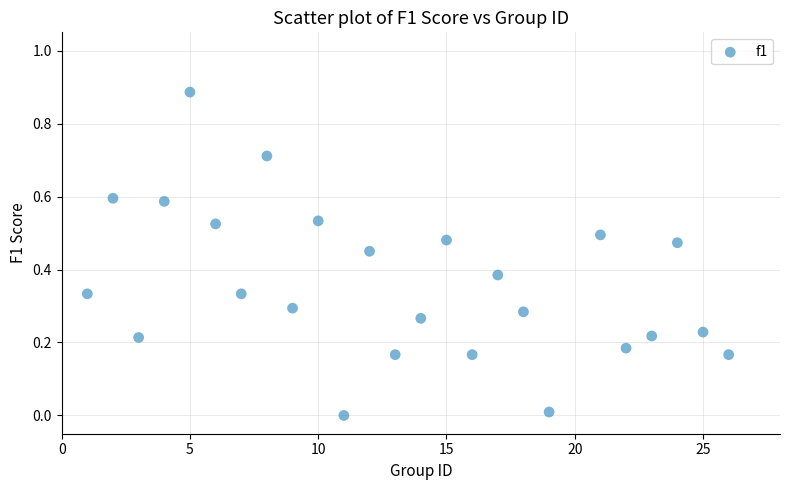

What is the range of X values (max minus min)?

25.0